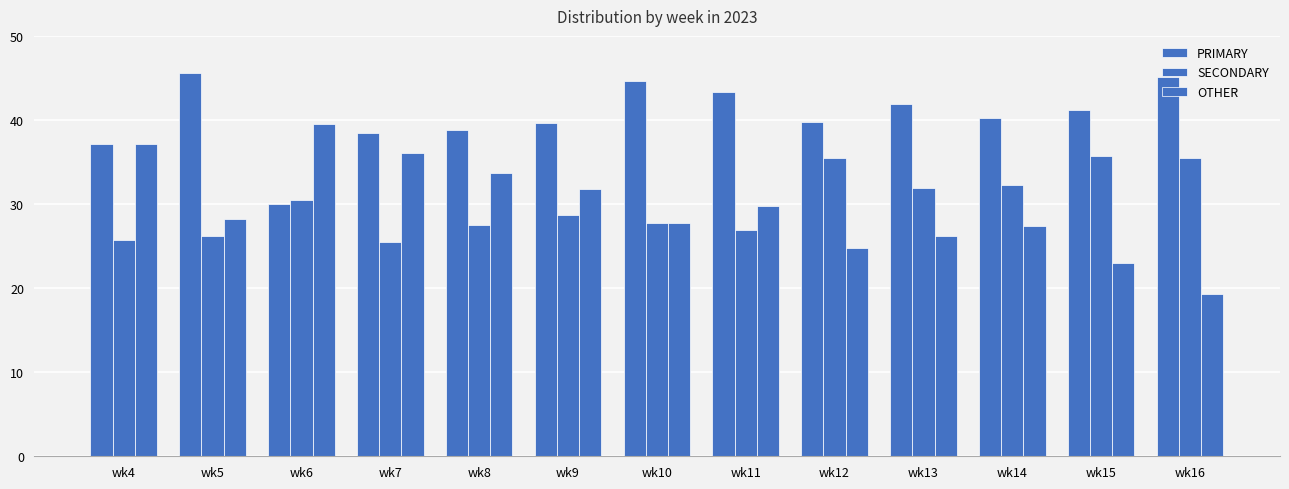

At which label does OTHER reach its peak?

wk6